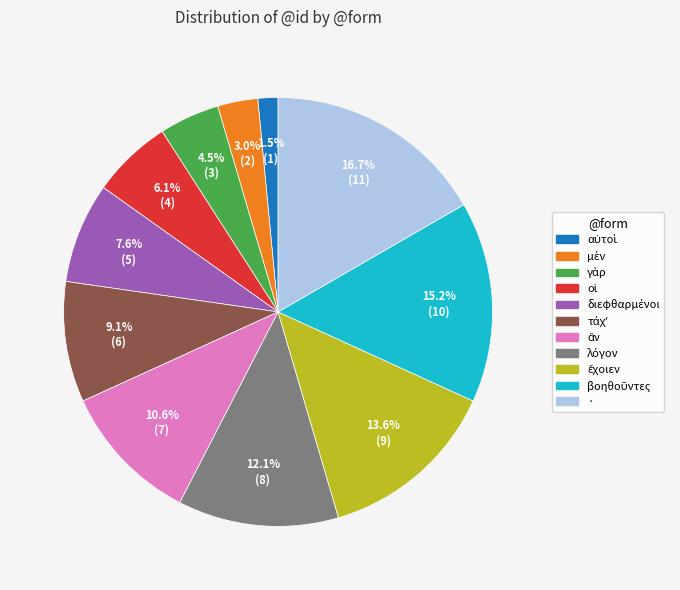

What is the largest slice in the pie chart?

·